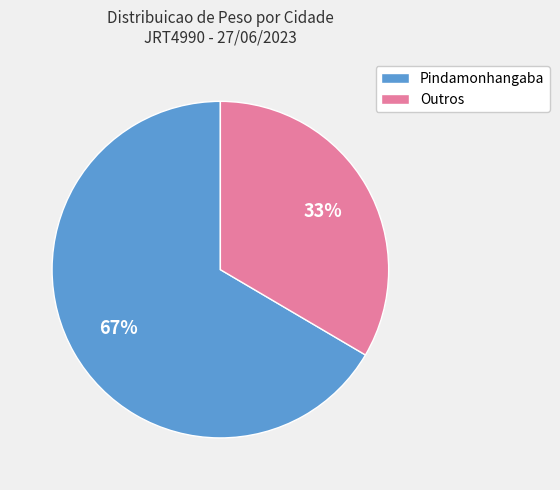

Does any single category account for the majority?

Yes